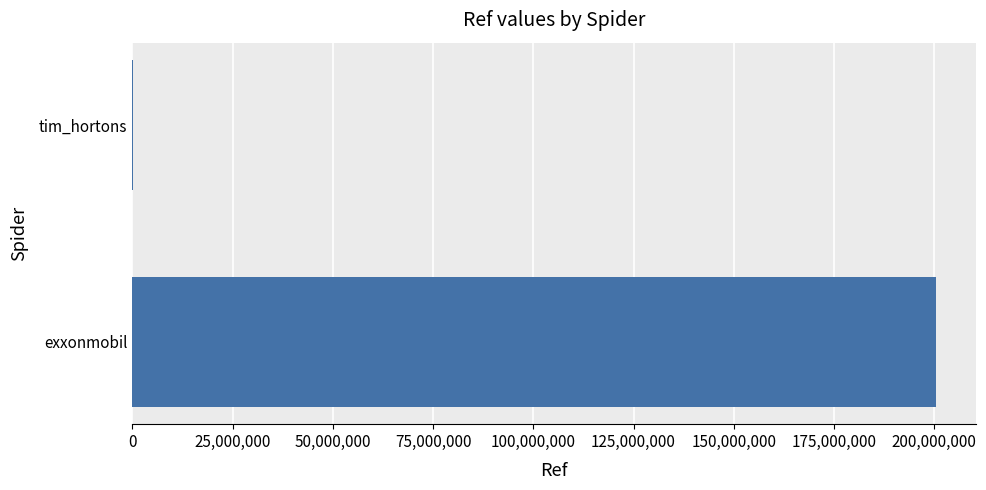

What is the sum of all values?

200431159